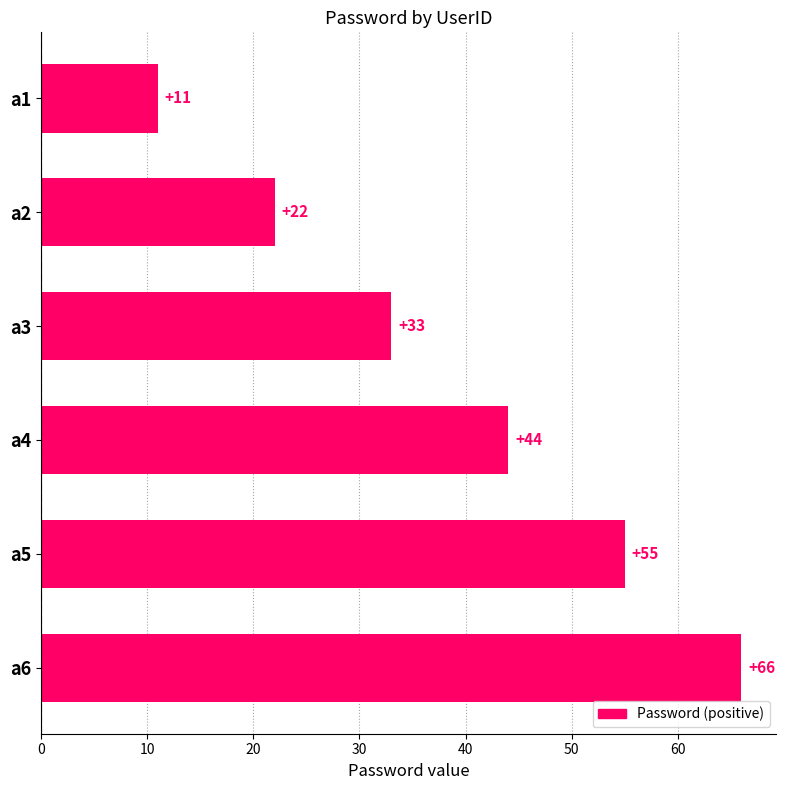

Is it true that the value at a6 is 66?

True